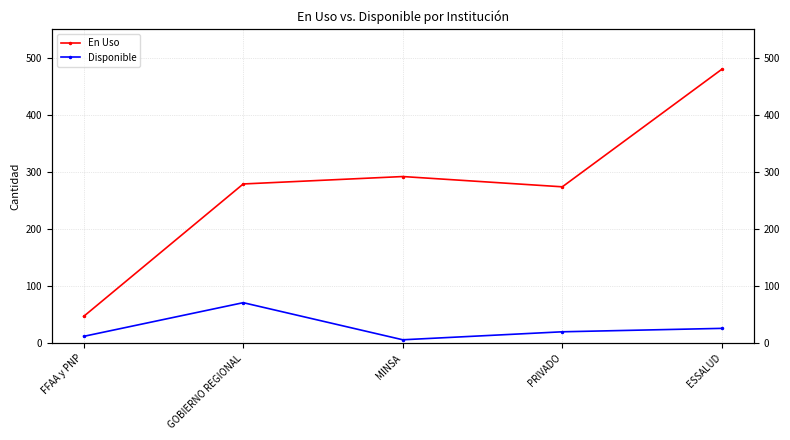

What is the value of the En Uso point at the 3rd from the left?

292